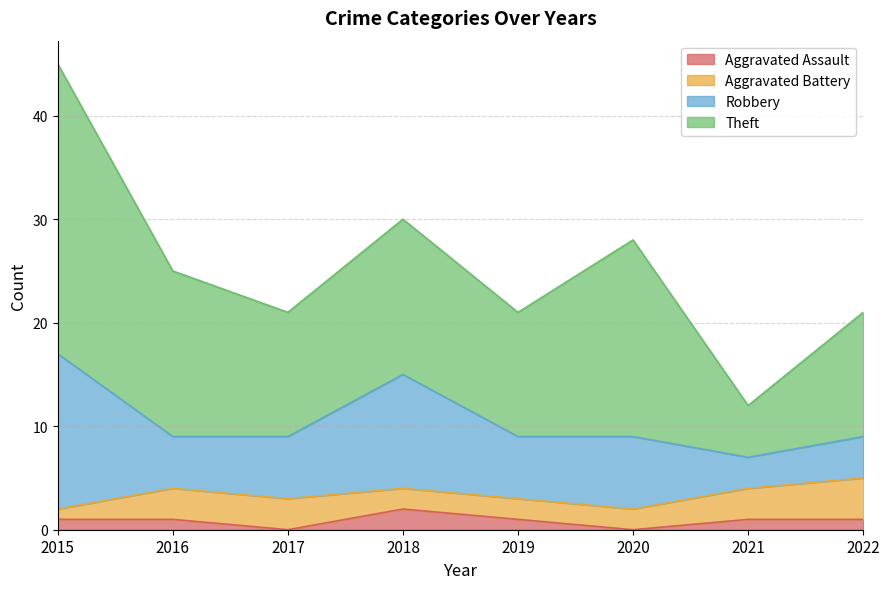

What is the value of the Theft point at the 8th from the left?

12